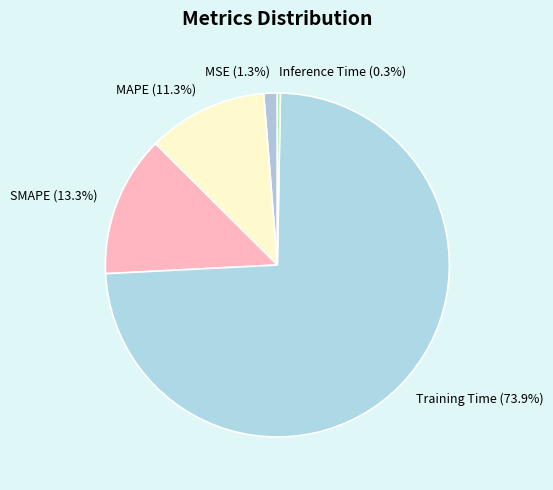

The SMAPE slice represents 20% of the pie. True or false?

False